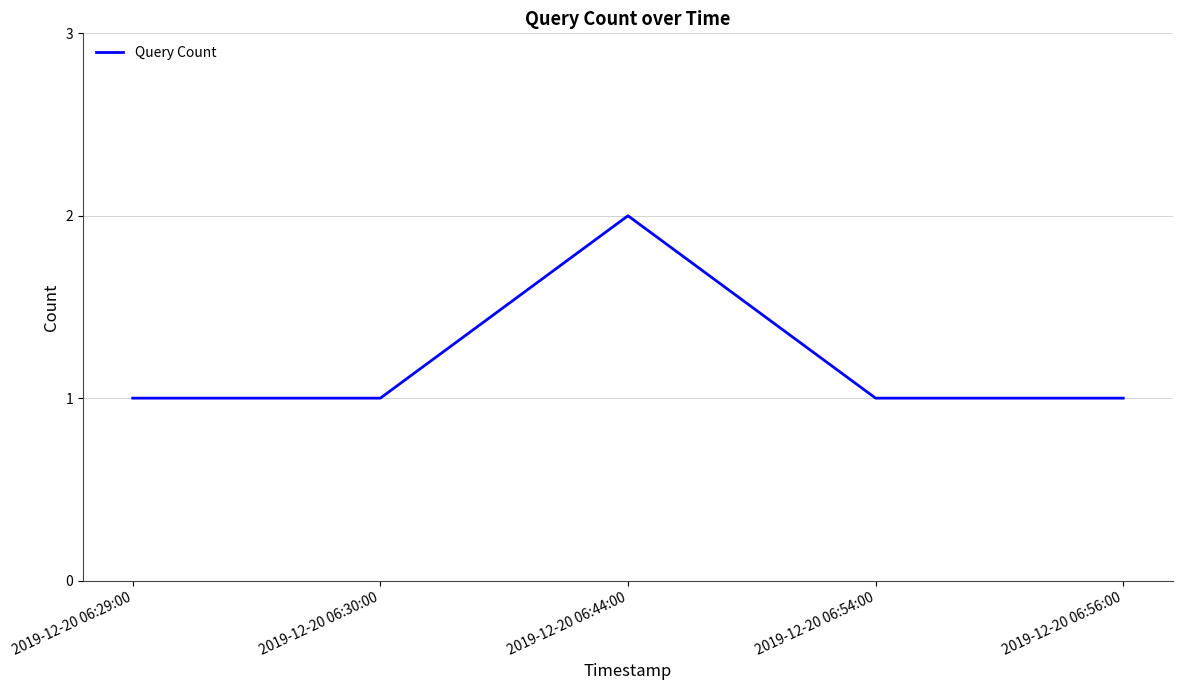

What is the sum of the values at 2019-12-20 06:56:00 and 2019-12-20 06:44:00?

3